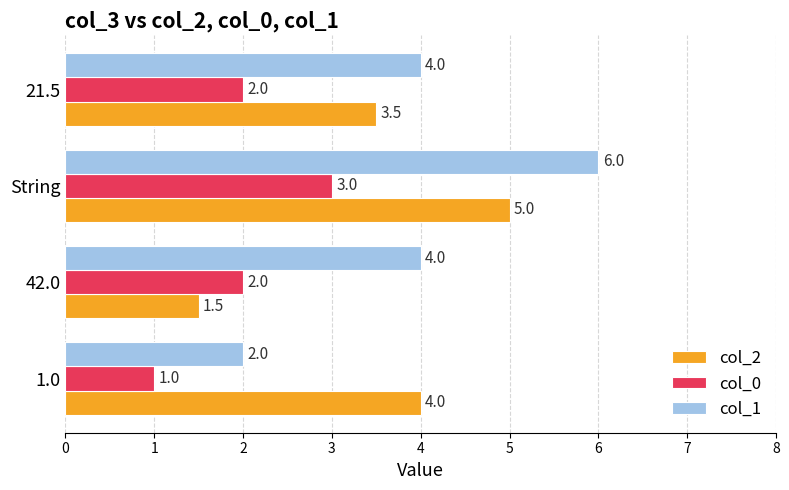

How many col_0 values are between 2 and 3?

3